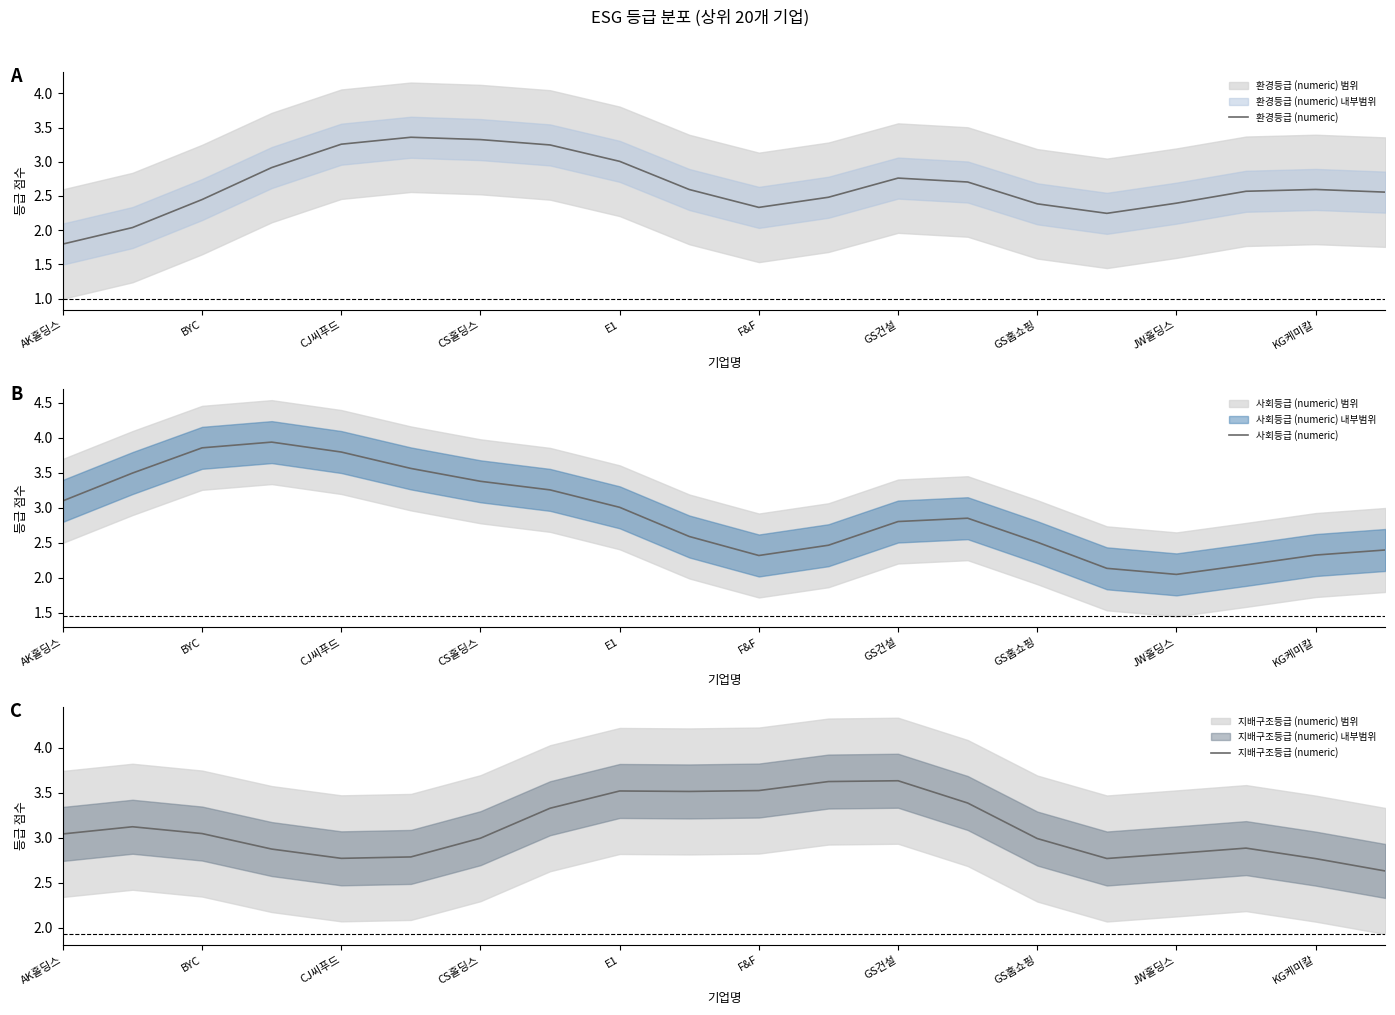

Which series ends up on top after the final intersection of 사회등급 (numeric) and 지배구조등급 (numeric)?

지배구조등급 (numeric)